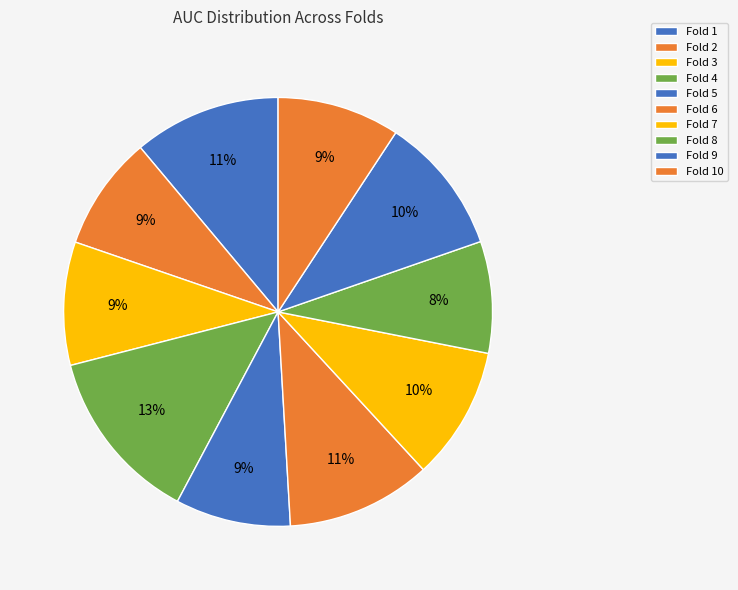

How many segments does this pie chart have?

10